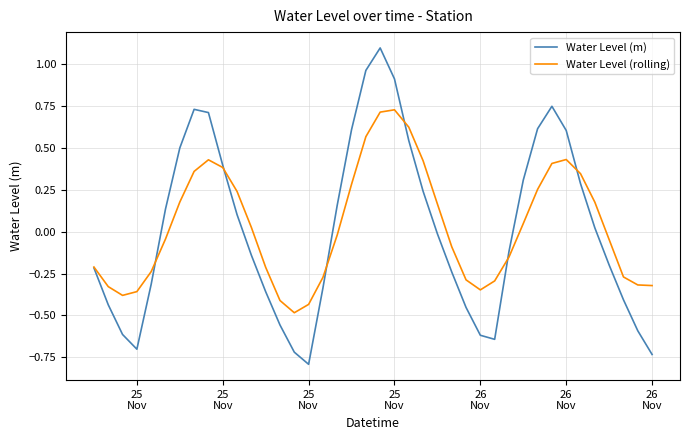

List the series in order of their peak value, highest first.

Water Level (m), Water Level (rolling)